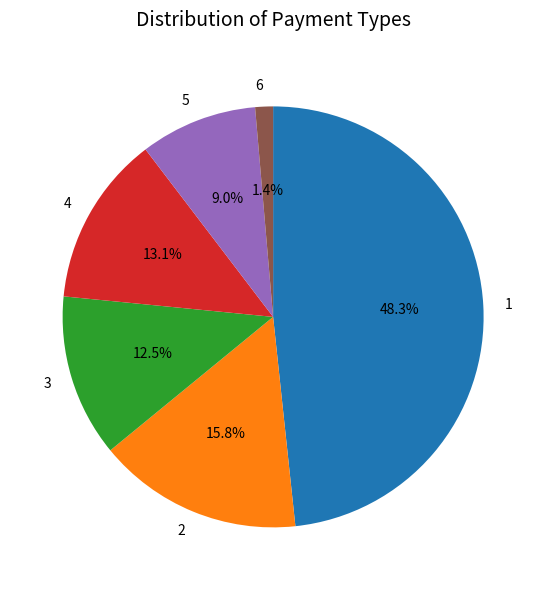

What percentage is NOT represented by 1?

51.7%